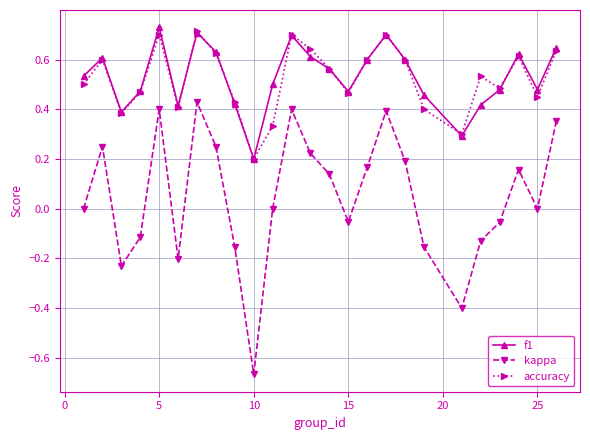

How many interior local valleys does the kappa series have?

6